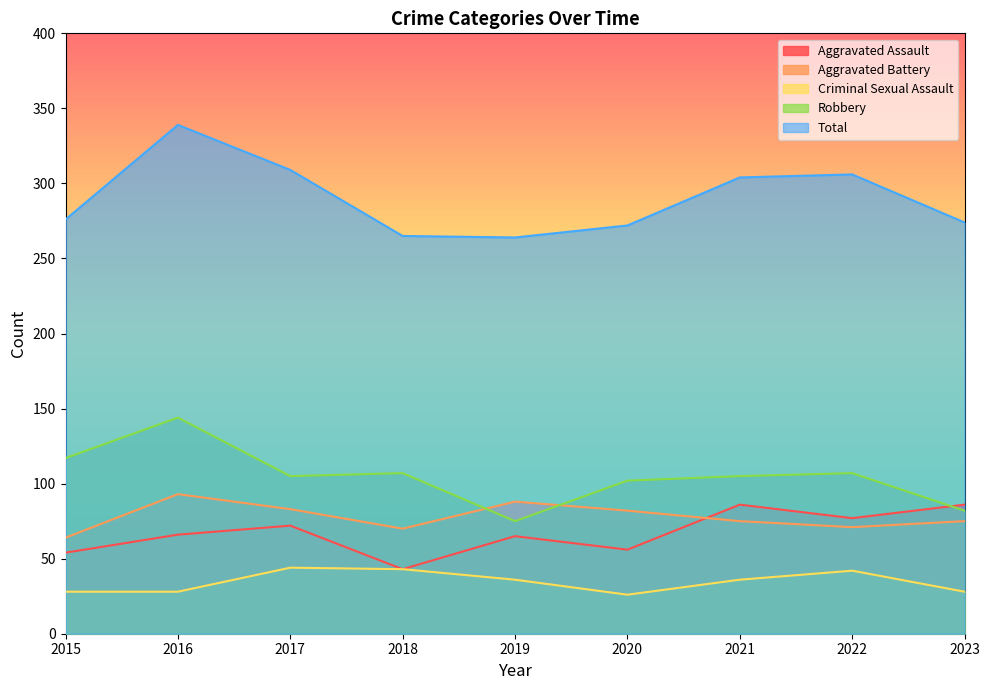

What is the value of the Criminal Sexual Assault point at the 6th from the left?

26